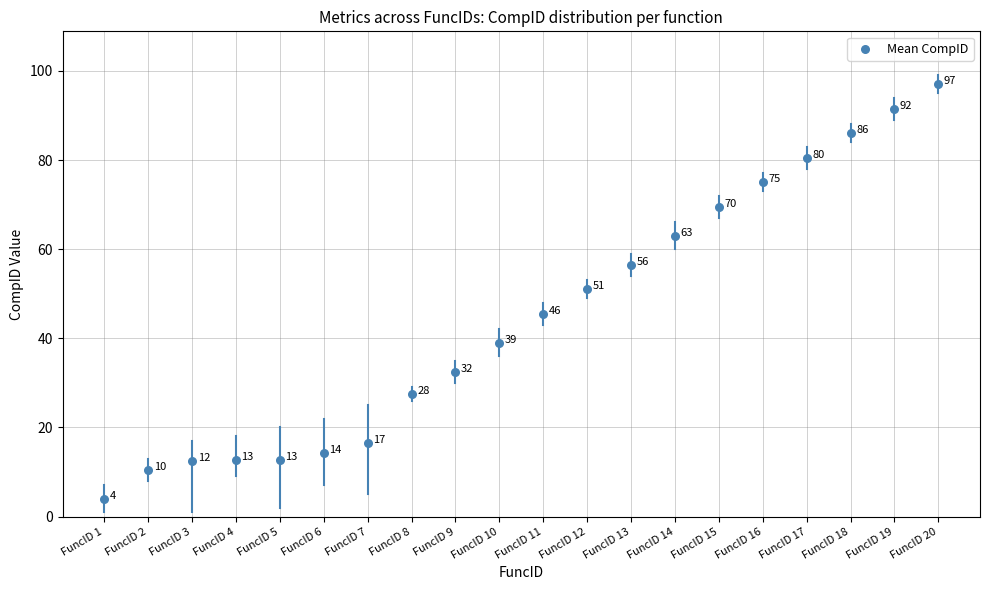

What Y value in the scatter plot is closest to 50?

51.0